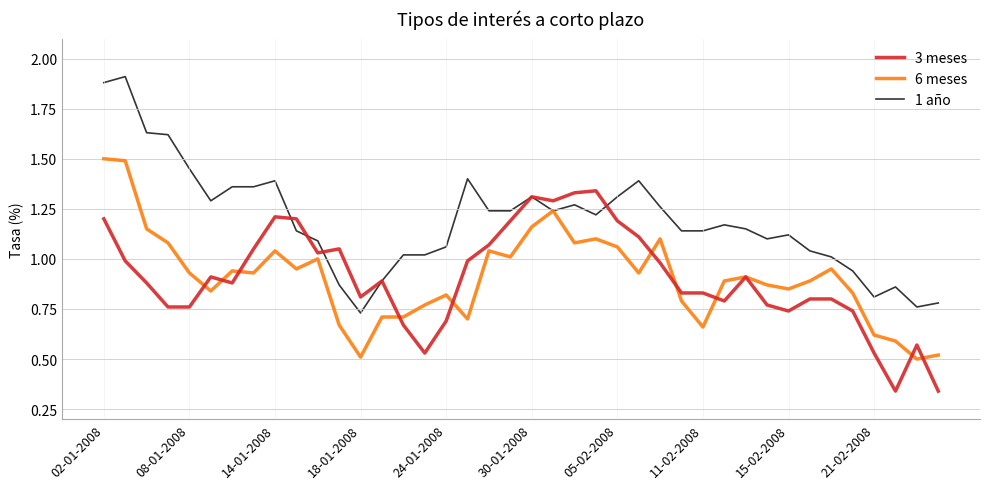

Which series has the widest spread of values?

1 año